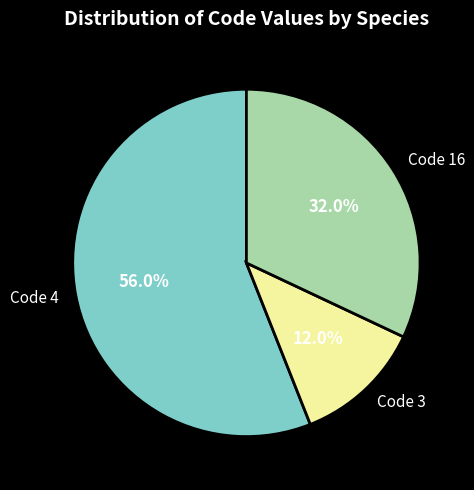

Combined, what portion of the pie is Code 3 and Code 4?

68.0%